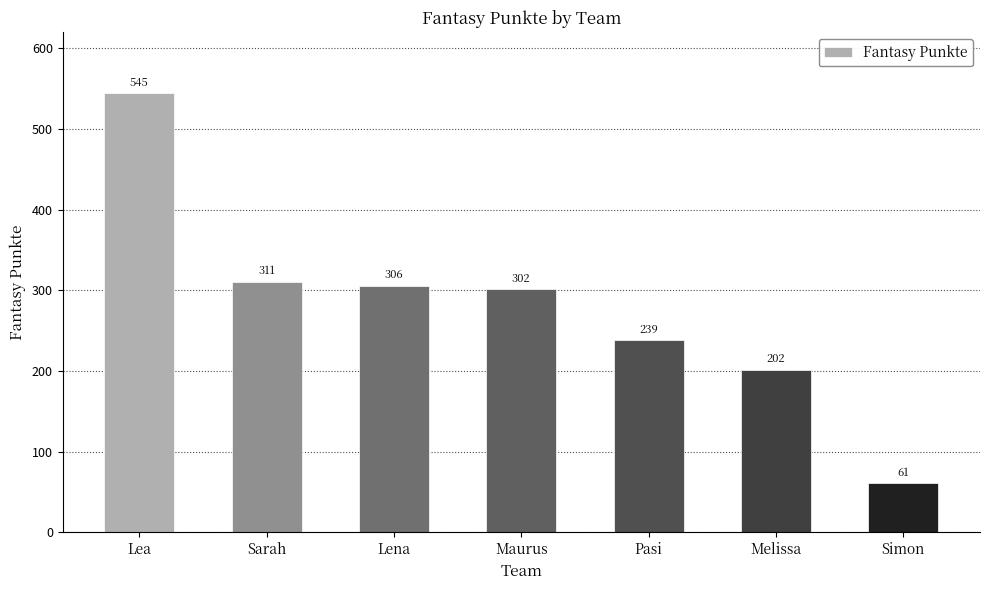

What is the maximum value shown in the chart?

545